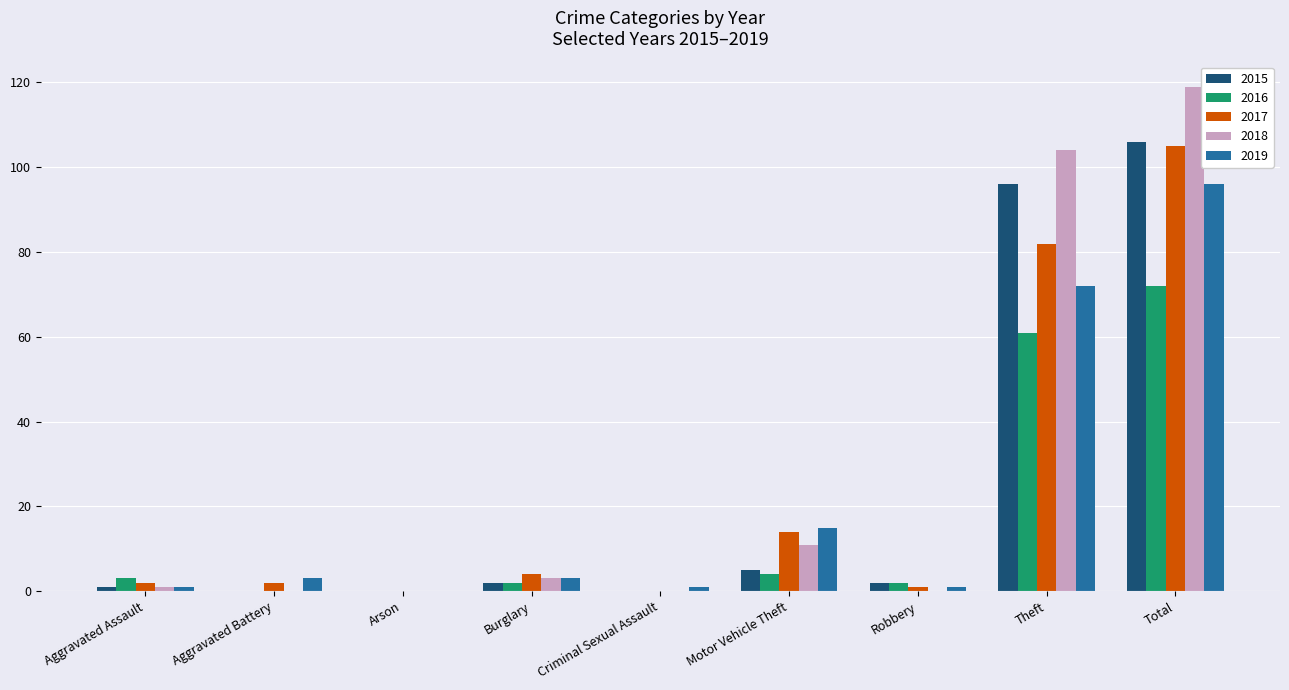

What is the sum of all 2017 values?

210